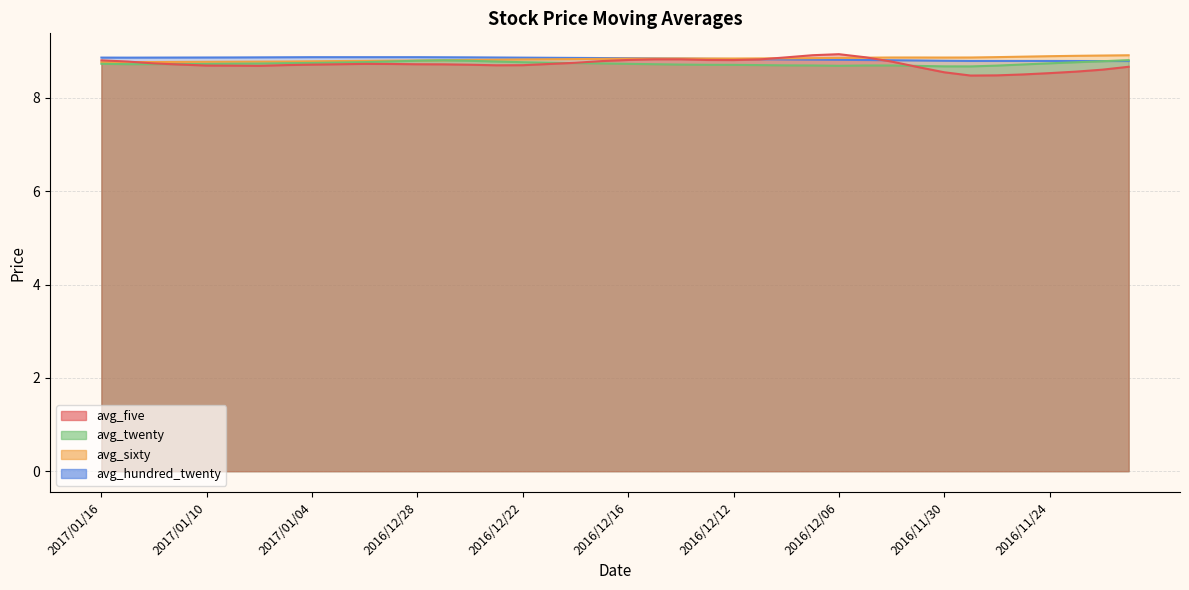

How many avg_sixty values are between 8 and 9?

40